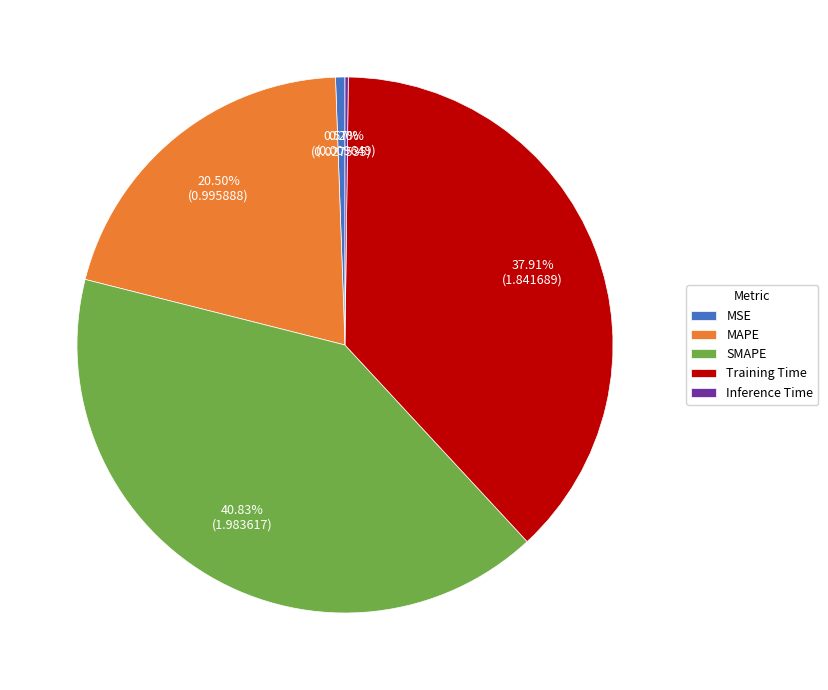

To the nearest percent, what percentage of the pie is Training Time?

38%